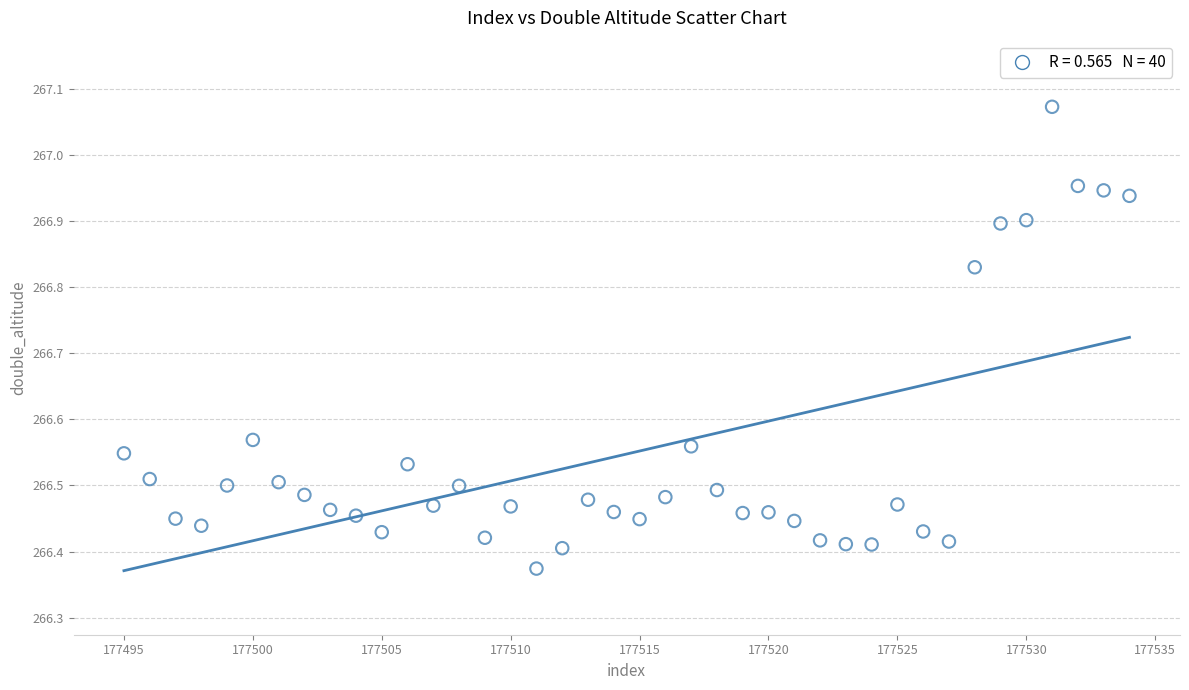

What is the range of Y values (max minus min)?

0.7